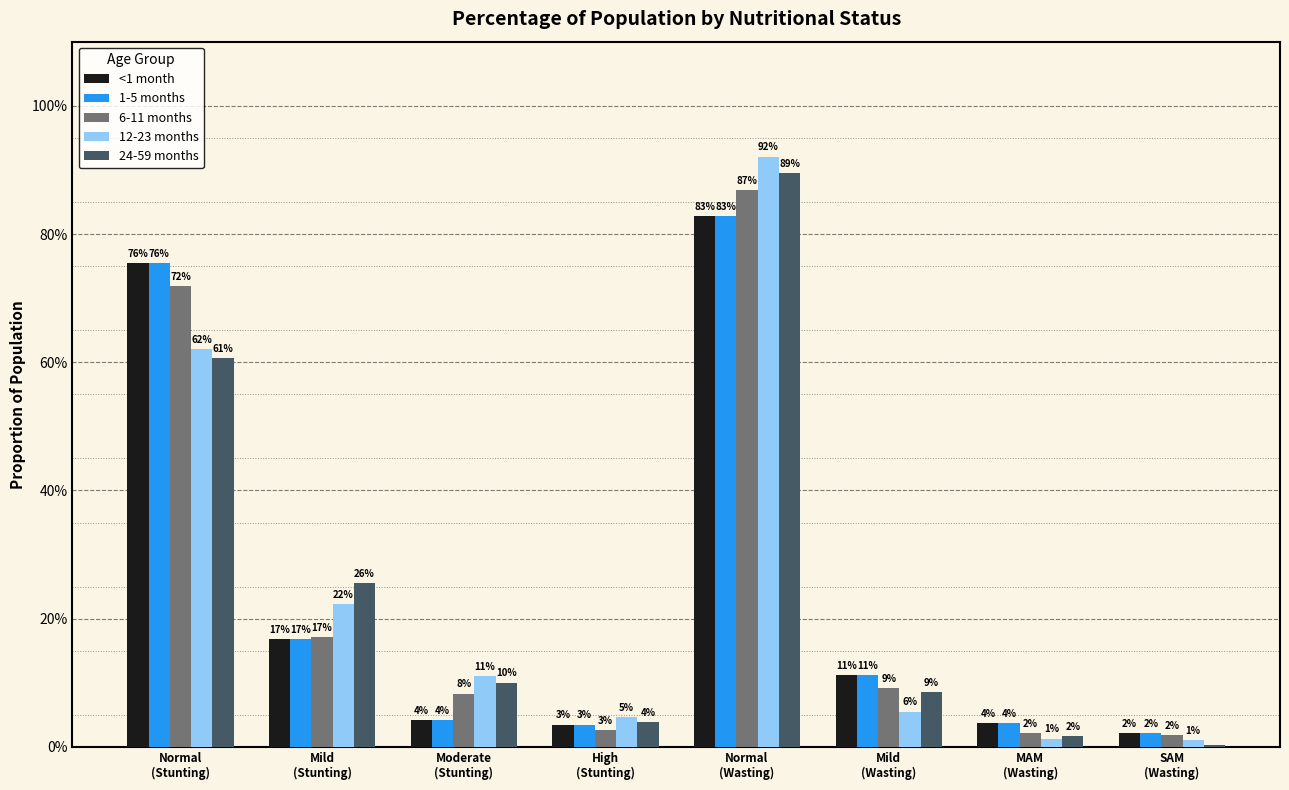

Reading left to right, transcribe all the data shown in this chart.

<1 month: Normal
(Stunting)=75.5	Mild
(Stunting)=16.8	Moderate
(Stunting)=4.2	High
(Stunting)=3.5	Normal
(Wasting)=82.9	Mild
(Wasting)=11.3	MAM
(Wasting)=3.7	SAM
(Wasting)=2.2
1-5 months: Normal
(Stunting)=75.5	Mild
(Stunting)=16.8	Moderate
(Stunting)=4.2	High
(Stunting)=3.5	Normal
(Wasting)=82.9	Mild
(Wasting)=11.3	MAM
(Wasting)=3.7	SAM
(Wasting)=2.2
6-11 months: Normal
(Stunting)=71.9	Mild
(Stunting)=17.2	Moderate
(Stunting)=8.3	High
(Stunting)=2.6	Normal
(Wasting)=86.9	Mild
(Wasting)=9.1	MAM
(Wasting)=2.1	SAM
(Wasting)=1.9
12-23 months: Normal
(Stunting)=62.1	Mild
(Stunting)=22.2	Moderate
(Stunting)=11.1	High
(Stunting)=4.6	Normal
(Wasting)=92.1	Mild
(Wasting)=5.5	MAM
(Wasting)=1.3	SAM
(Wasting)=1.1
24-59 months: Normal
(Stunting)=60.6	Mild
(Stunting)=25.5	Moderate
(Stunting)=10.0	High
(Stunting)=3.8	Normal
(Wasting)=89.5	Mild
(Wasting)=8.5	MAM
(Wasting)=1.7	SAM
(Wasting)=0.3